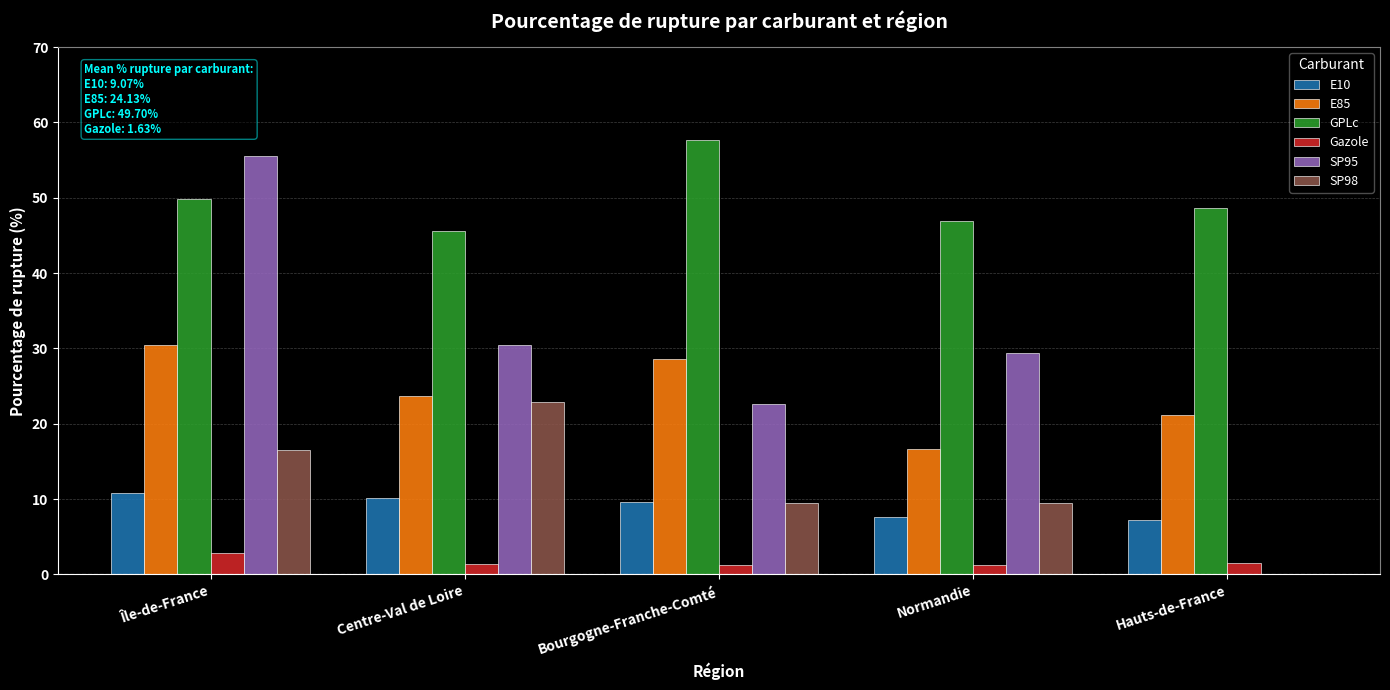

What is the sum of all GPLc values?

248.5